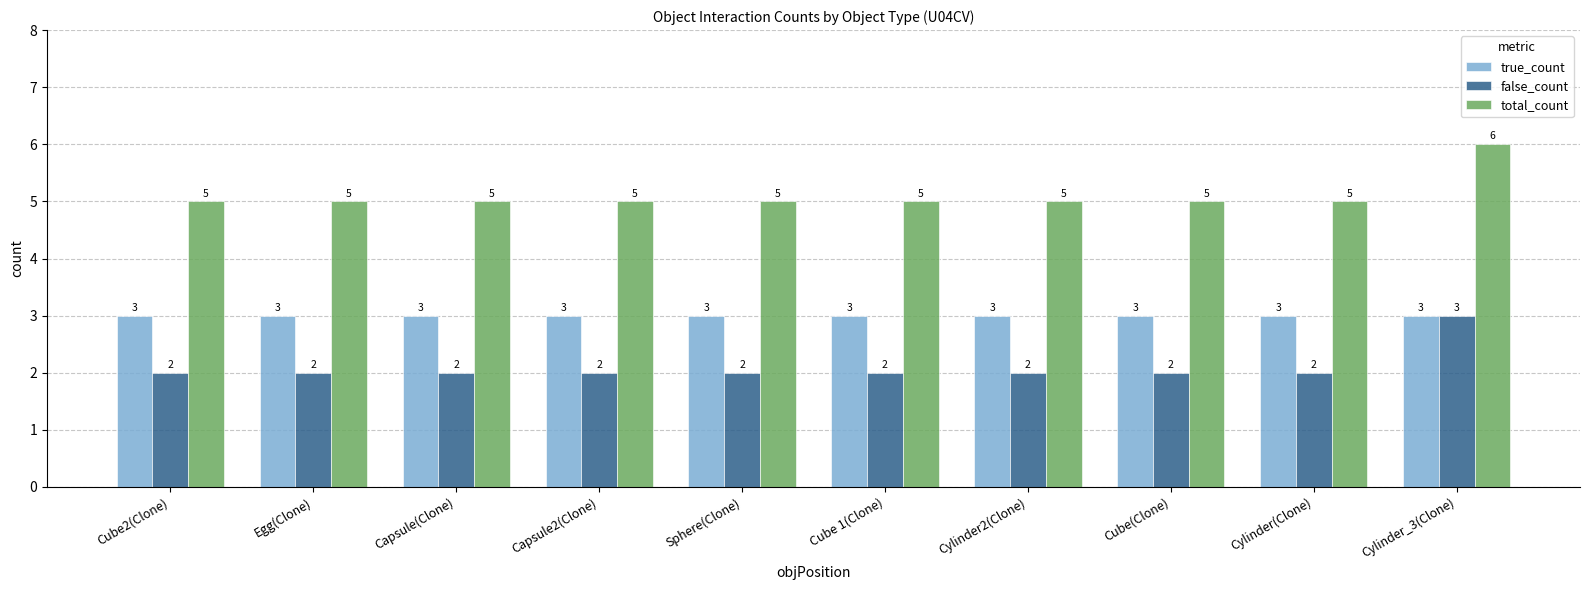

What is the difference between the highest and lowest values at Cube2(Clone)?

3